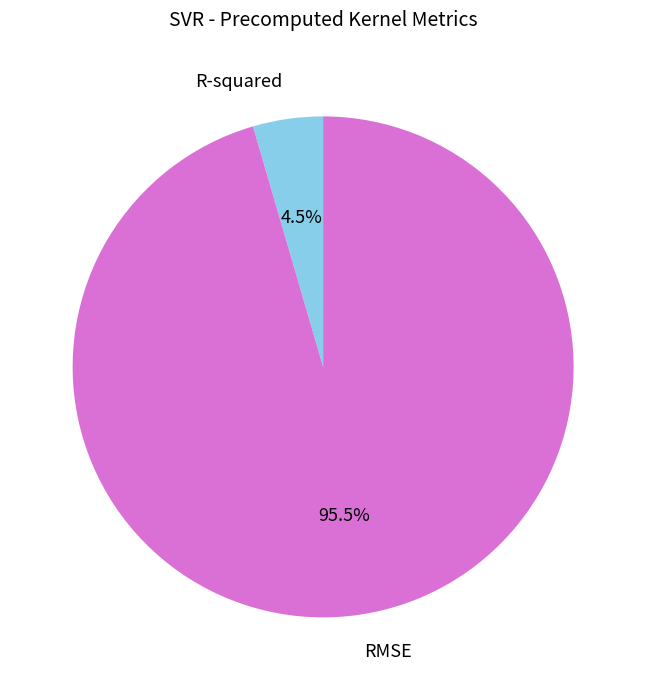

Is the sum of R-squared and RMSE greater than half?

Yes